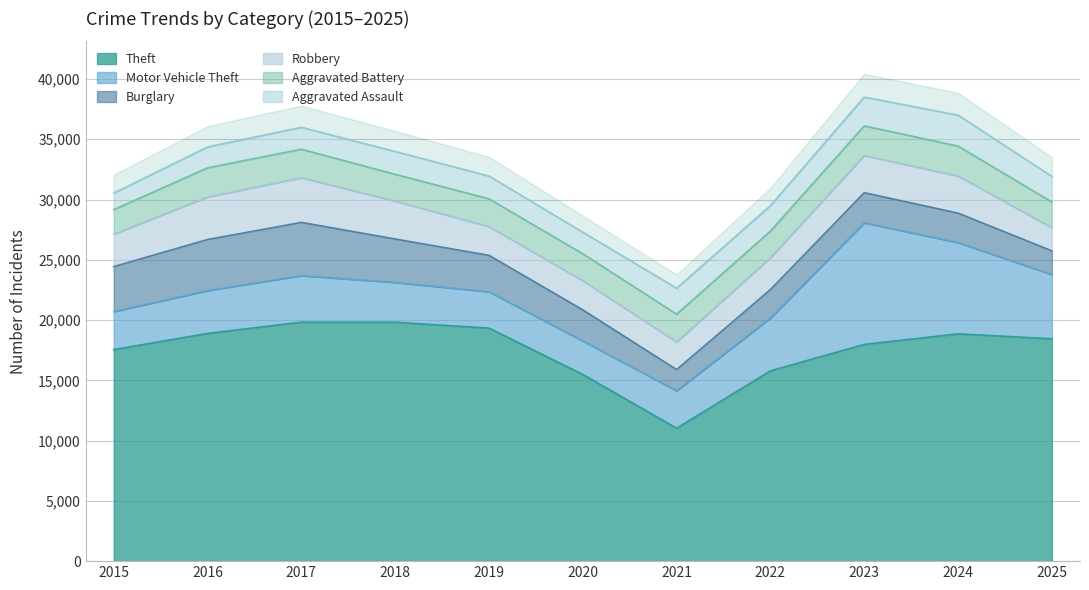

What is the value of the Theft point at the 2nd from the left?

18891